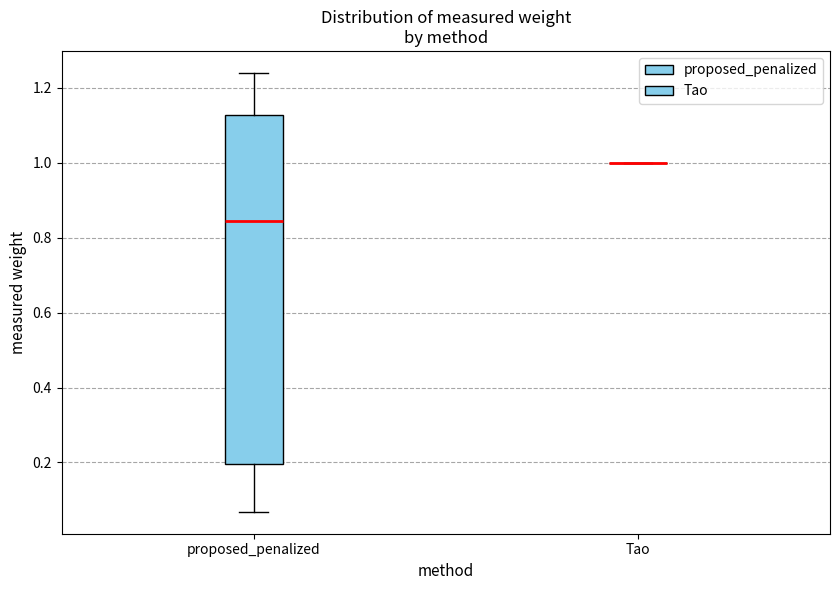

Reading left to right, transcribe this box plot: for each box, give where its median line is, the range the box spans, and where its two whiskers end, as read against the y-axis. The values are not printed on the chart, so give them approximately, as read against the axis.

proposed_penalized: median 0.84, box 0.20 to 1.12, whiskers 0.06 to 1.24
Tao: box collapsed to a line at 1.00, whiskers 1.00 to 1.00